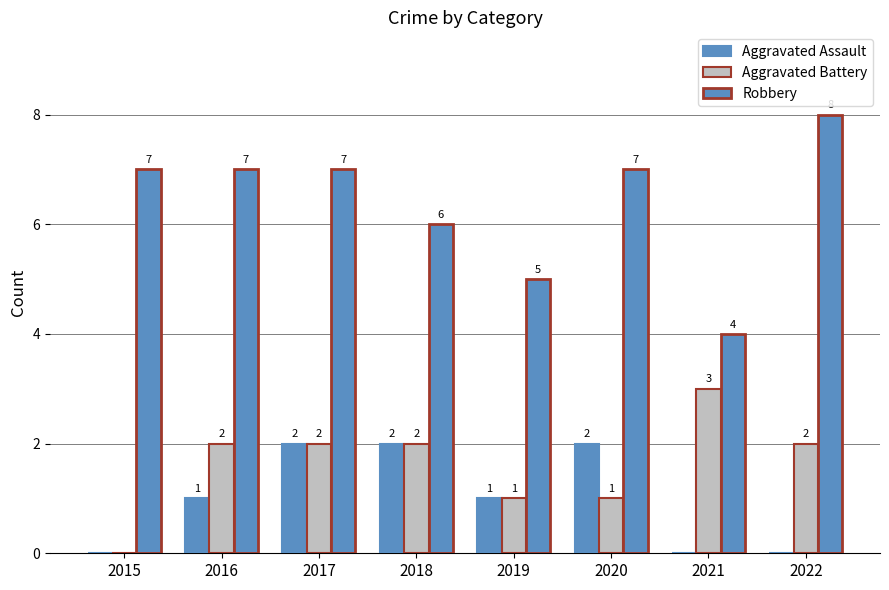

What is the maximum value shown in the chart?

8